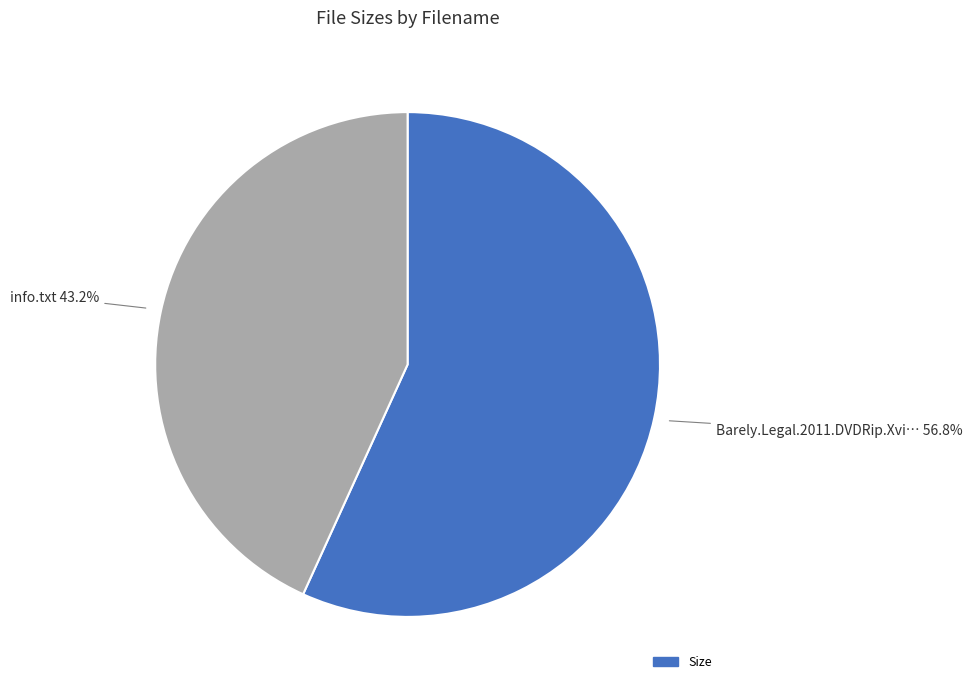

How many slices are in this pie chart?

2